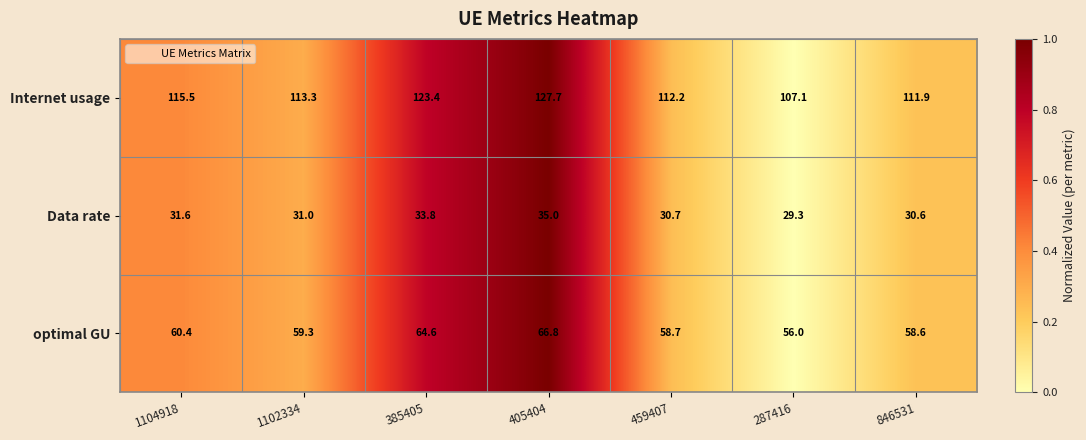

What is the sum of the Data rate values at 846531 and 287416?

59.9